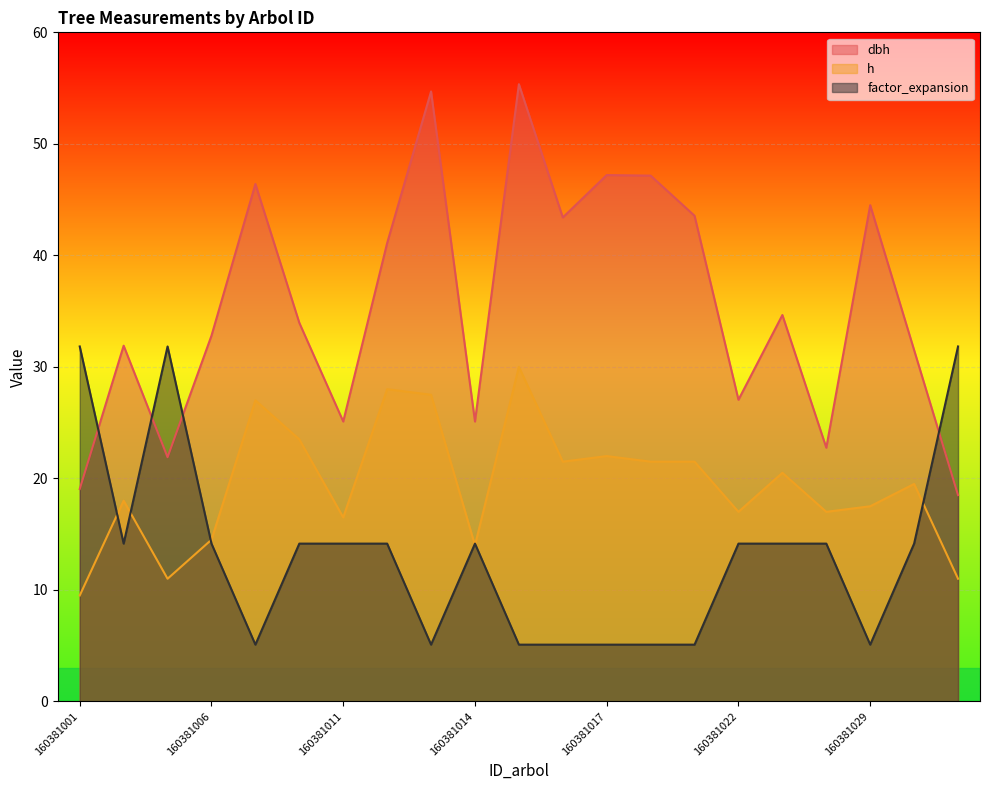

How many intersections are there between factor_expansion and h?

6